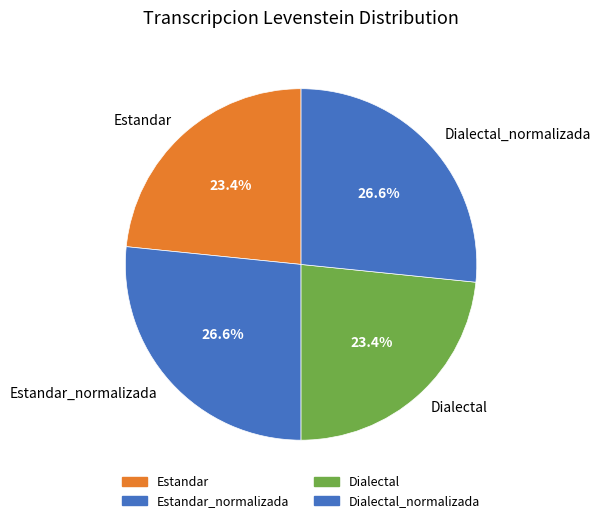

Between Estandar_normalizada and Dialectal, which is larger?

Estandar_normalizada